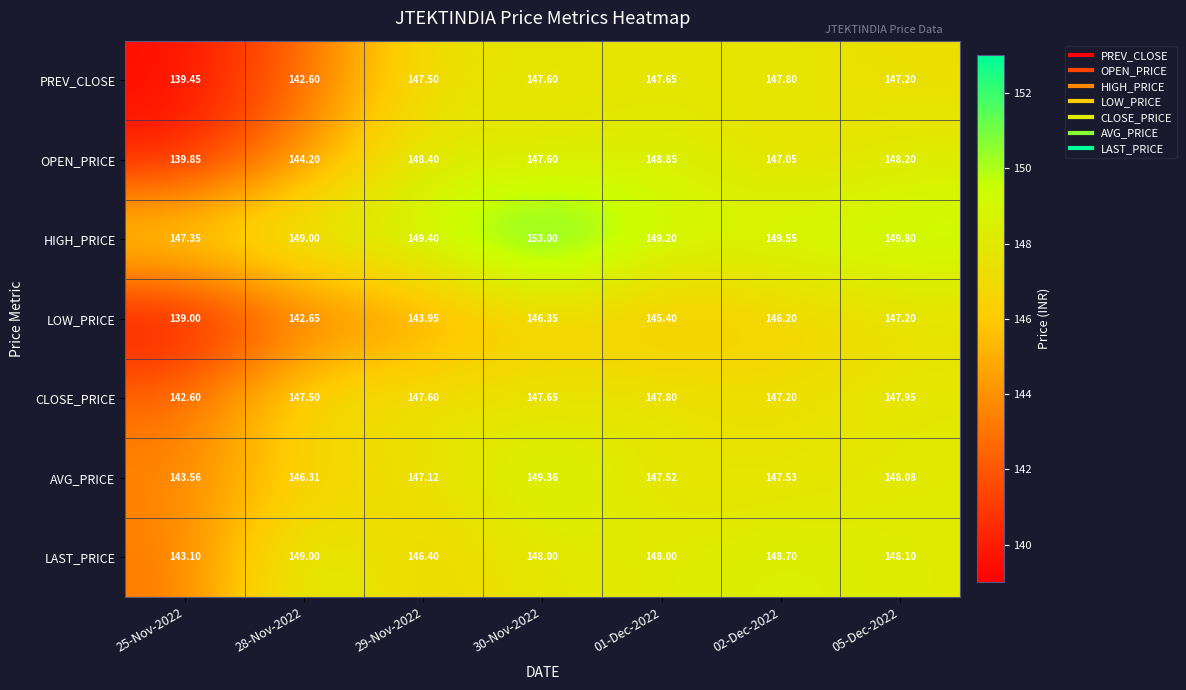

Between 25-Nov-2022 and 30-Nov-2022, which series saw the biggest shift?

PREV_CLOSE